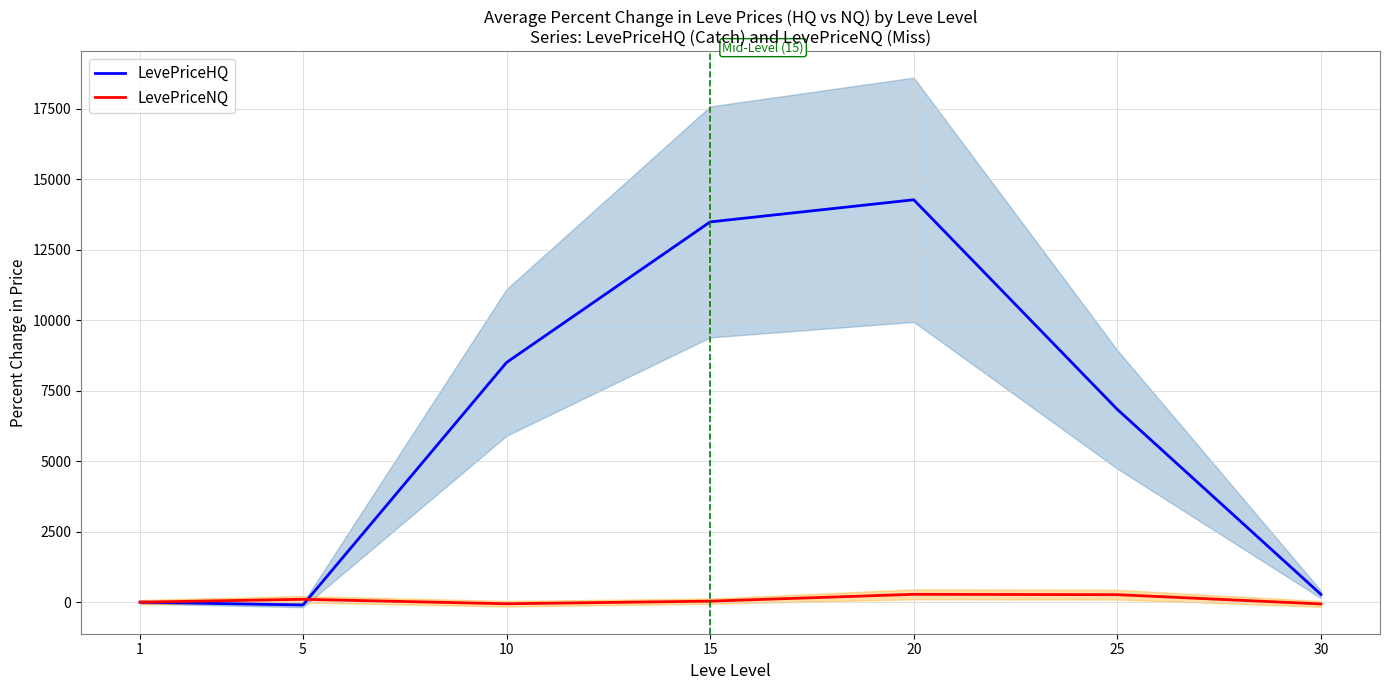

How many data points in LevePriceHQ are less than 6832?

3